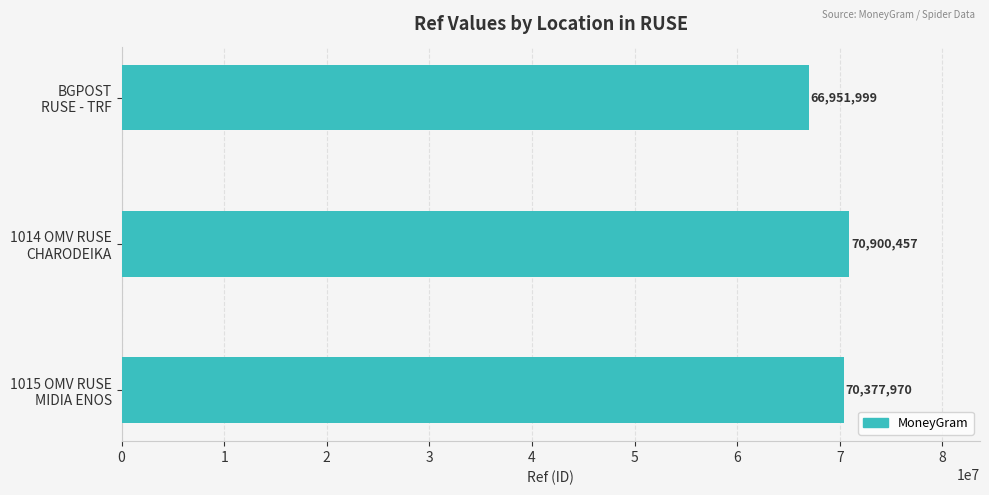

Reading bottom to top, list all the values displayed in this chart.

70377970	70900457	66951999